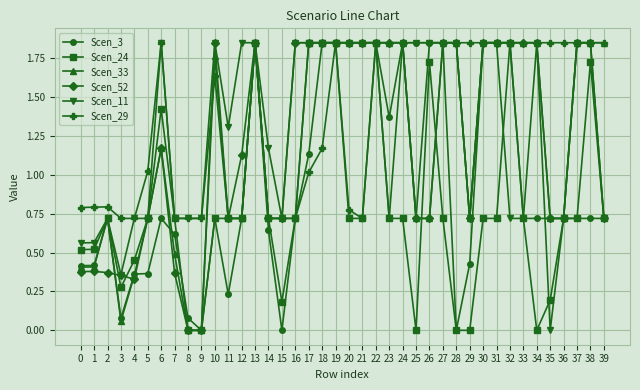

True or false: Scen_52 has more than 1 points higher than both neighbors.

True